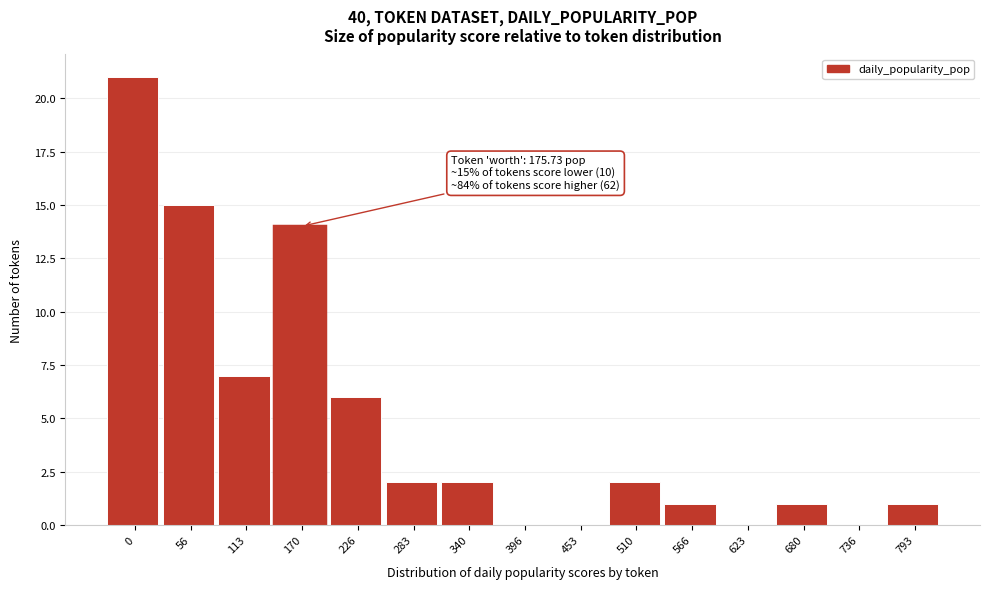

Reading right to left, extract all data points from this chart.

793=1	736=0	680=1	623=0	566=1	510=2	453=0	396=0	340=2	283=2	226=6	170=14	113=7	56=15	0=21